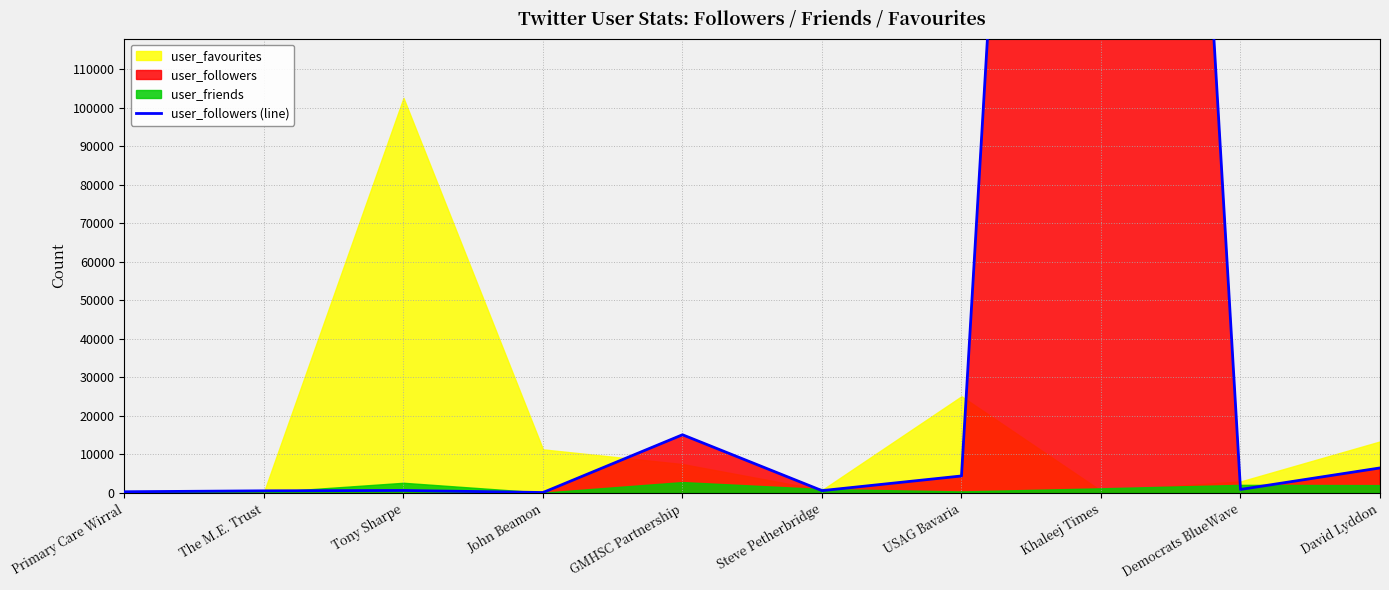

Reading left to right, list all the values displayed in this chart.

284	524	618	86	15088	573	4385	615188	879	6468